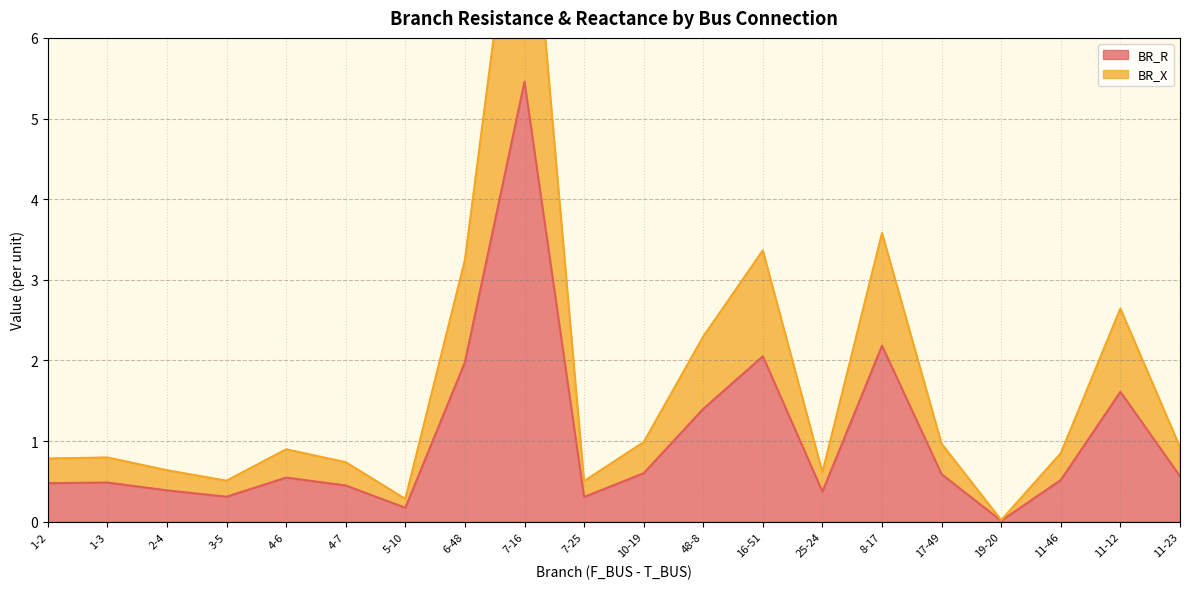

What is the difference between the BR_R values at 7-16 and 8-17?

3.3